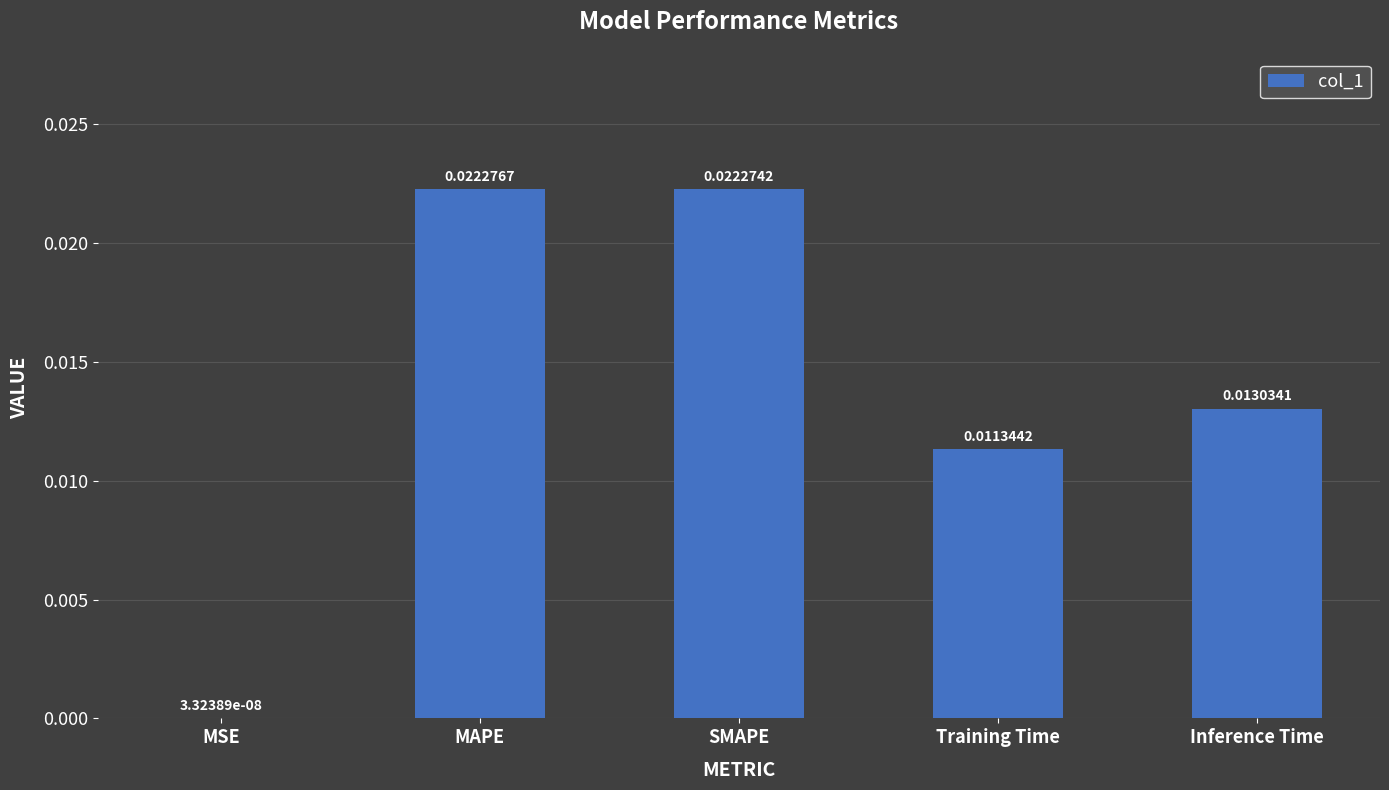

Which category has the highest value across all series?

MAPE